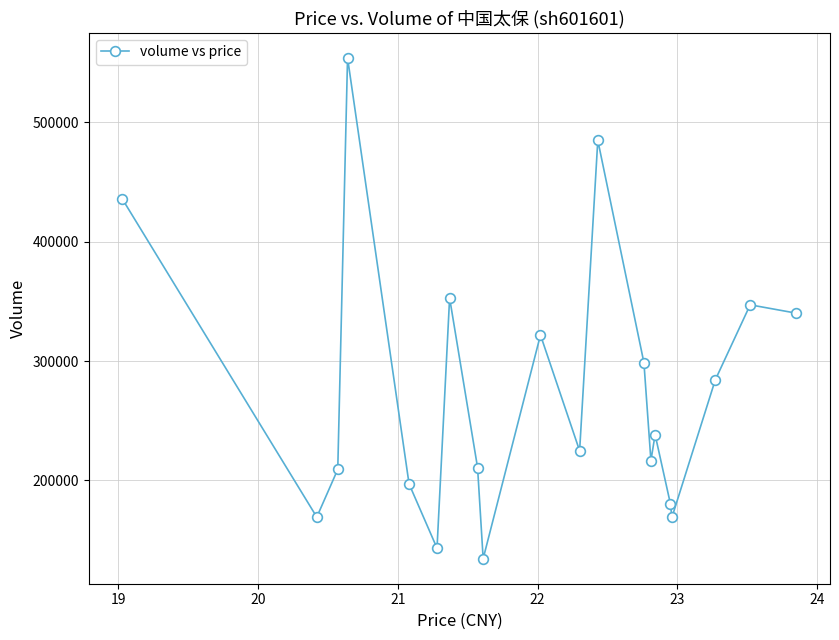

True or false: the data has more than 2 interior local peaks.

True